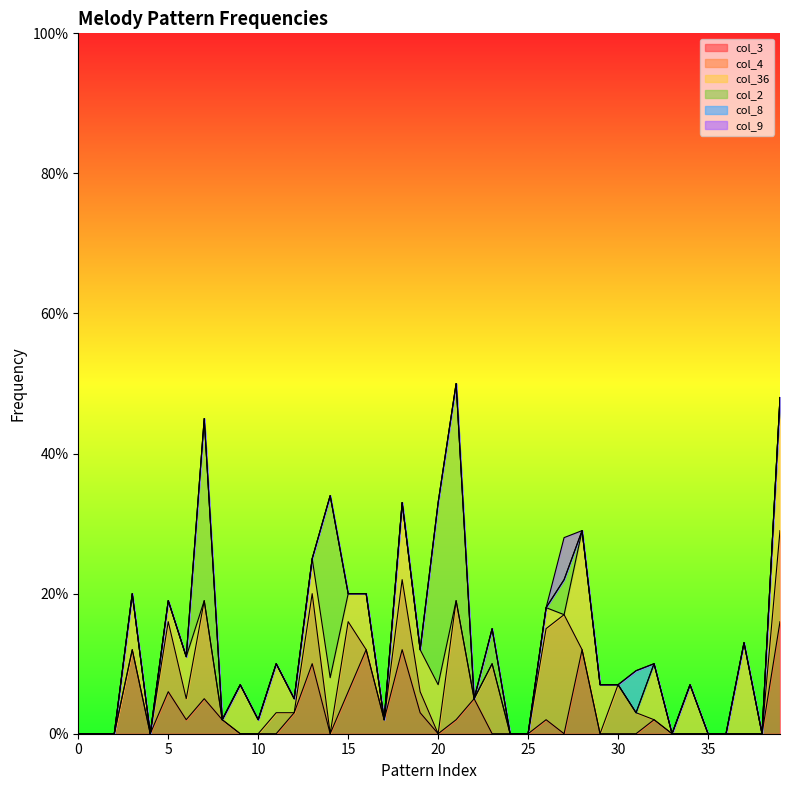

What is the difference between the maximum and minimum values in the col_9 series?

6